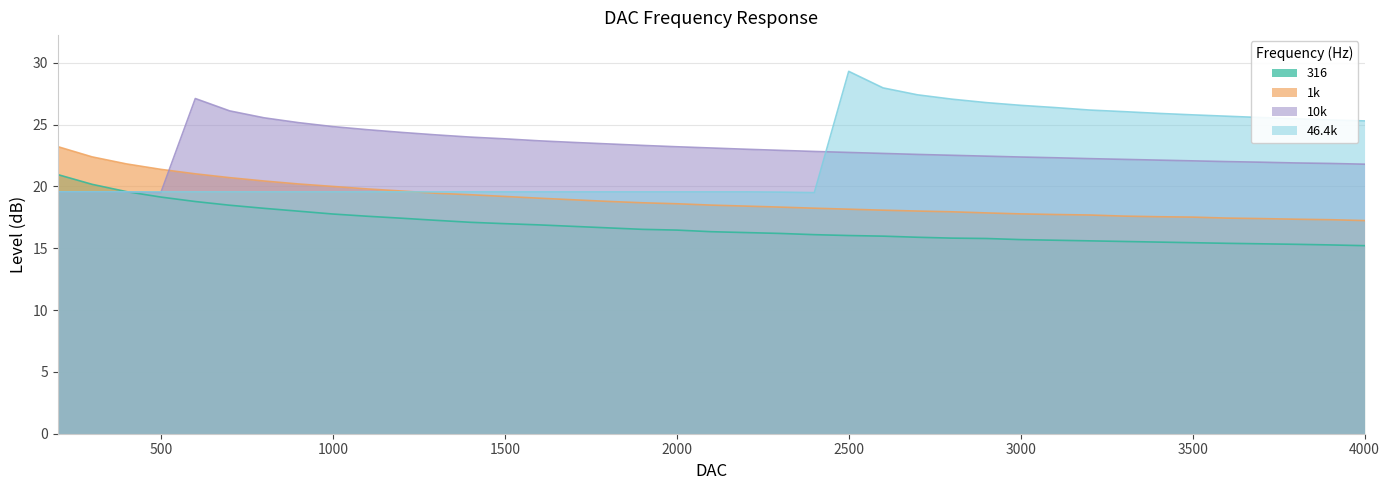

What is the value of the 1k point at the 9th from the left?

20.0